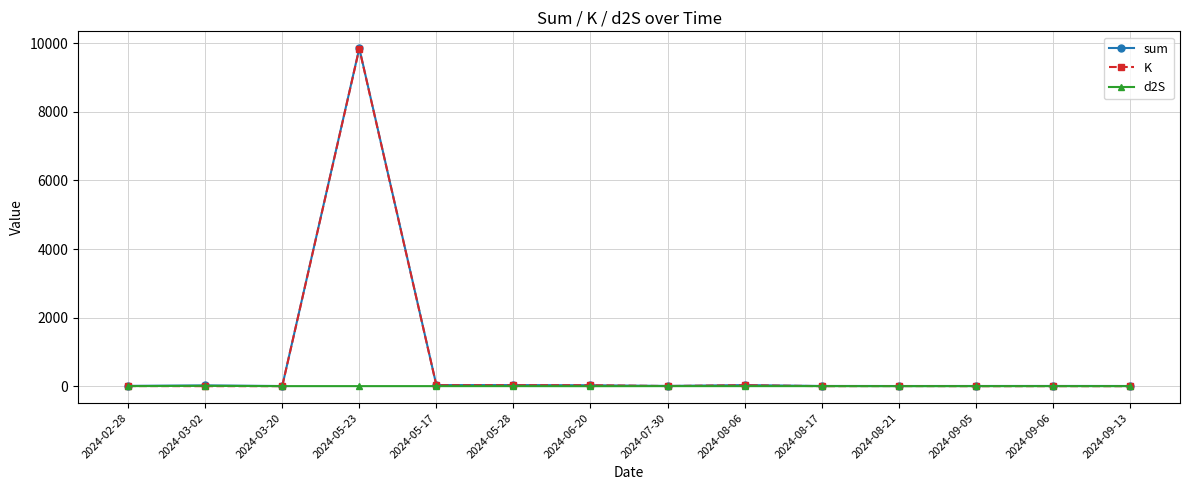

Which series ends up on top after the final intersection of K and d2S?

d2S